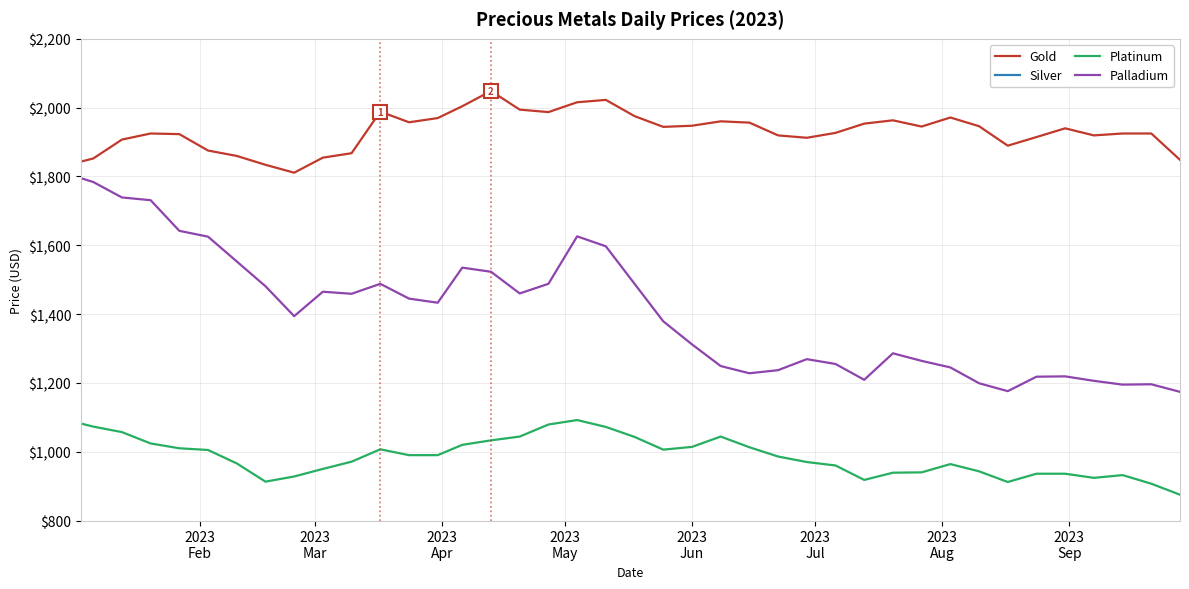

Does the chart display data point markers on the line(s)?

No